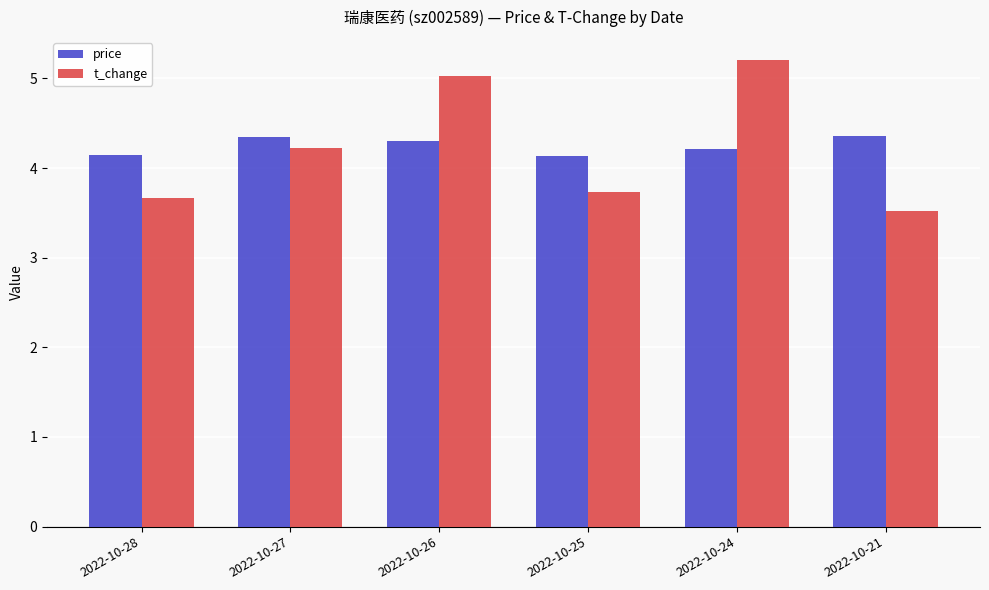

Does the chart contain any negative values?

No